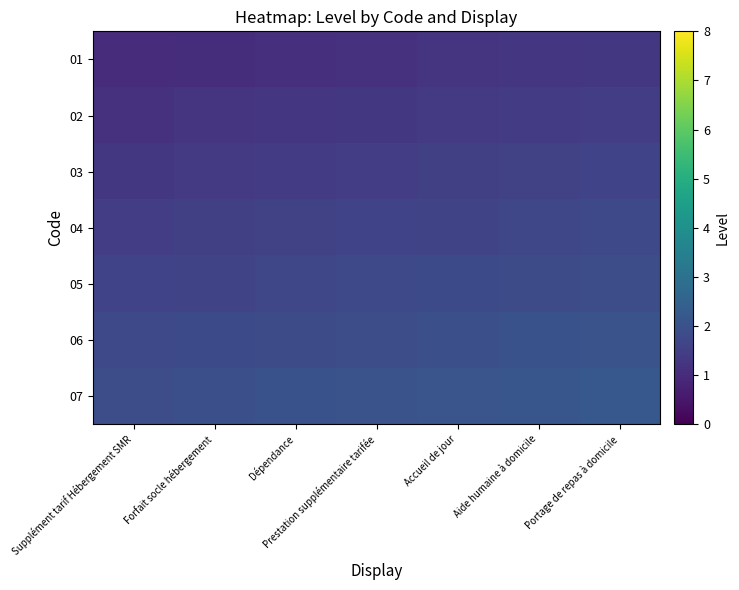

What is the total value across all series at Prestation supplémentaire tarifée?

11.2